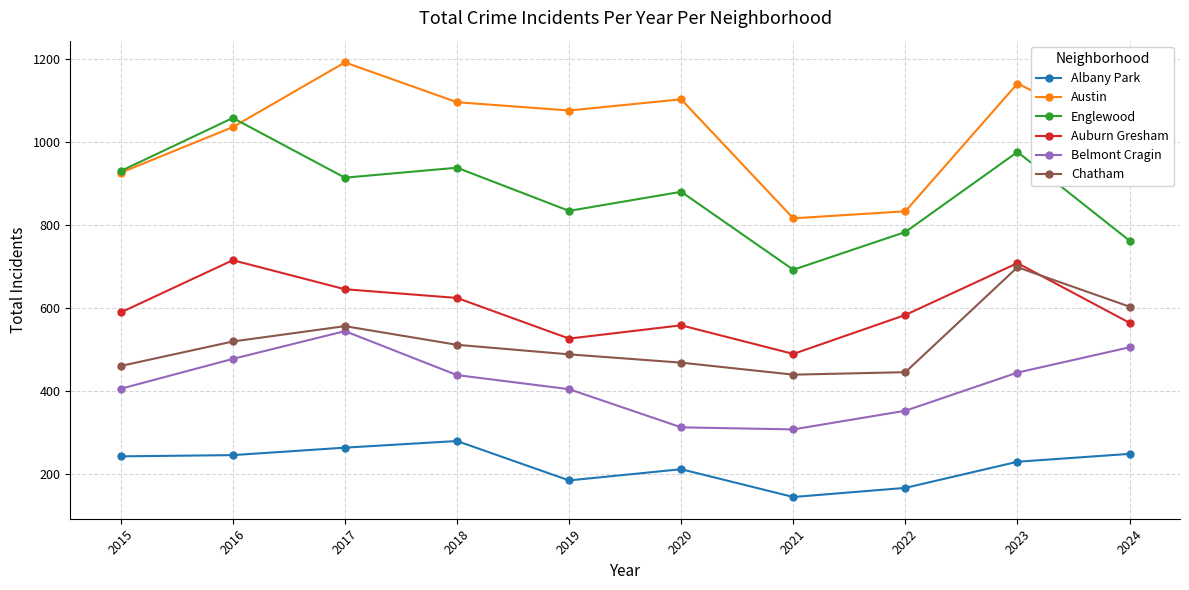

What is the value of the Albany Park point at the 10th from the left?

248